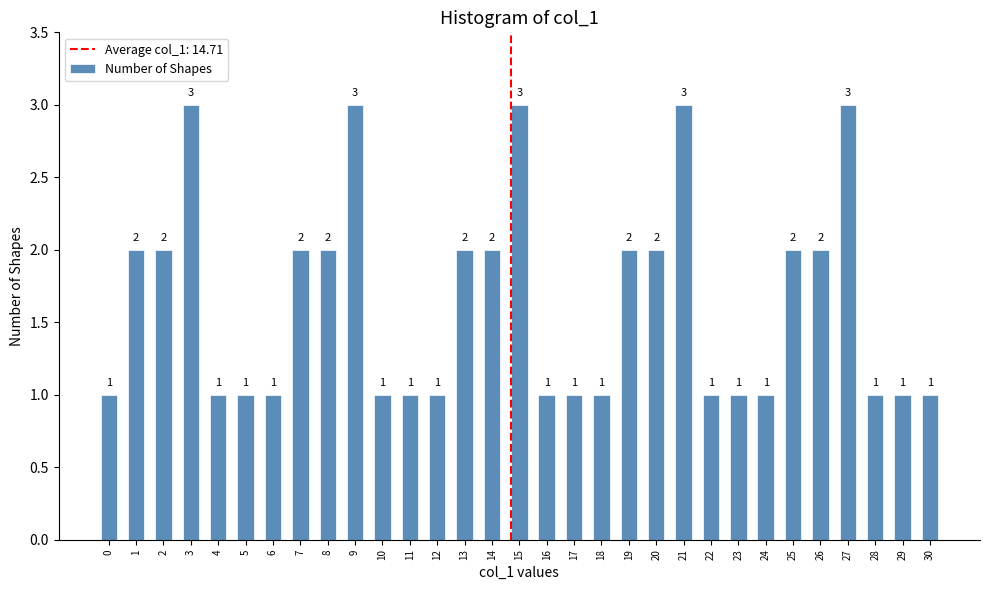

Reading right to left, list all the values displayed in this chart.

1	1	1	3	2	2	1	1	1	3	2	2	1	1	1	3	2	2	1	1	1	3	2	2	1	1	1	3	2	2	1